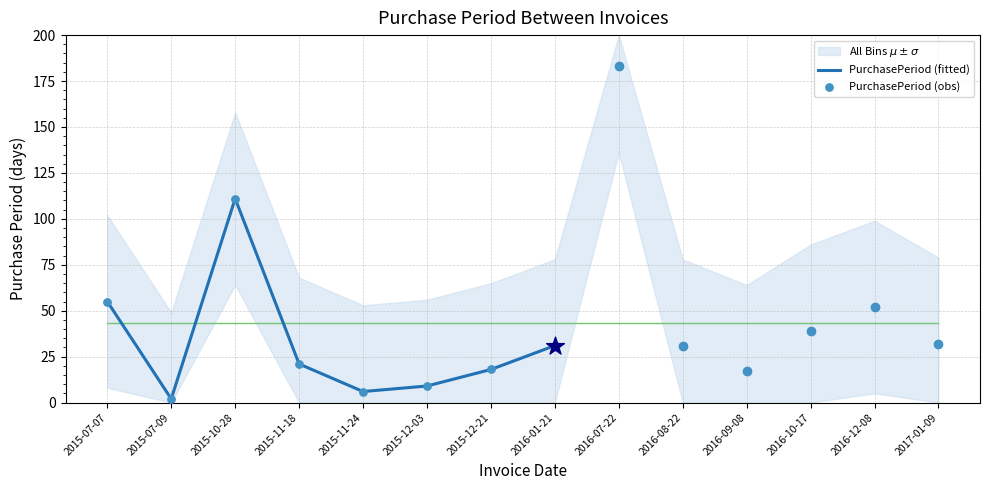

Which has a higher value, 2015-07-09 or 2015-07-07?

2015-07-07